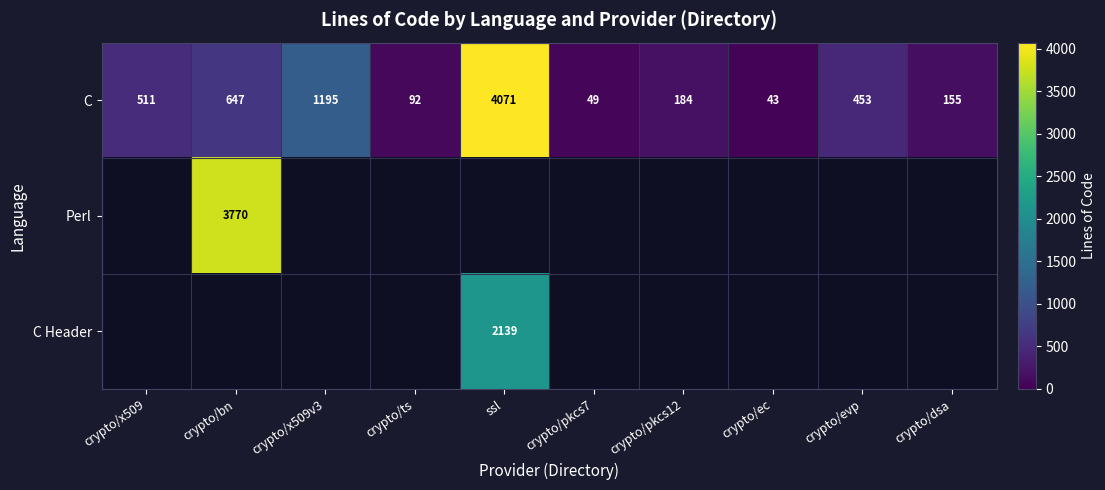

Rank the categories by C value from highest to lowest.

ssl, crypto/x509v3, crypto/bn, crypto/x509, crypto/evp, crypto/pkcs12, crypto/dsa, crypto/ts, crypto/pkcs7, crypto/ec